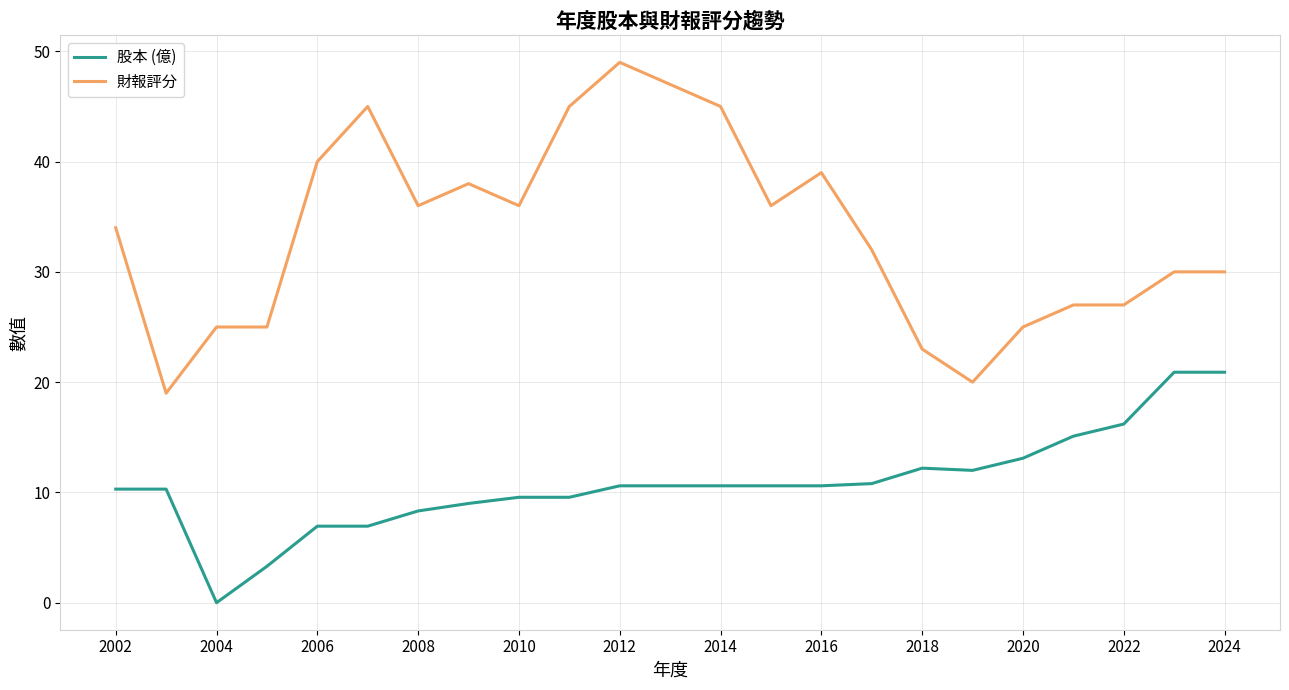

How many series are shown in this chart?

2